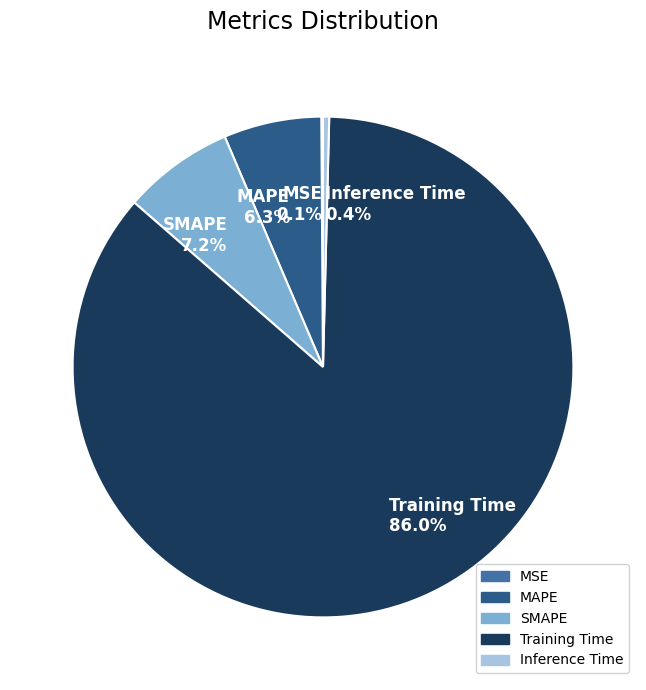

Does any single category account for the majority?

Yes